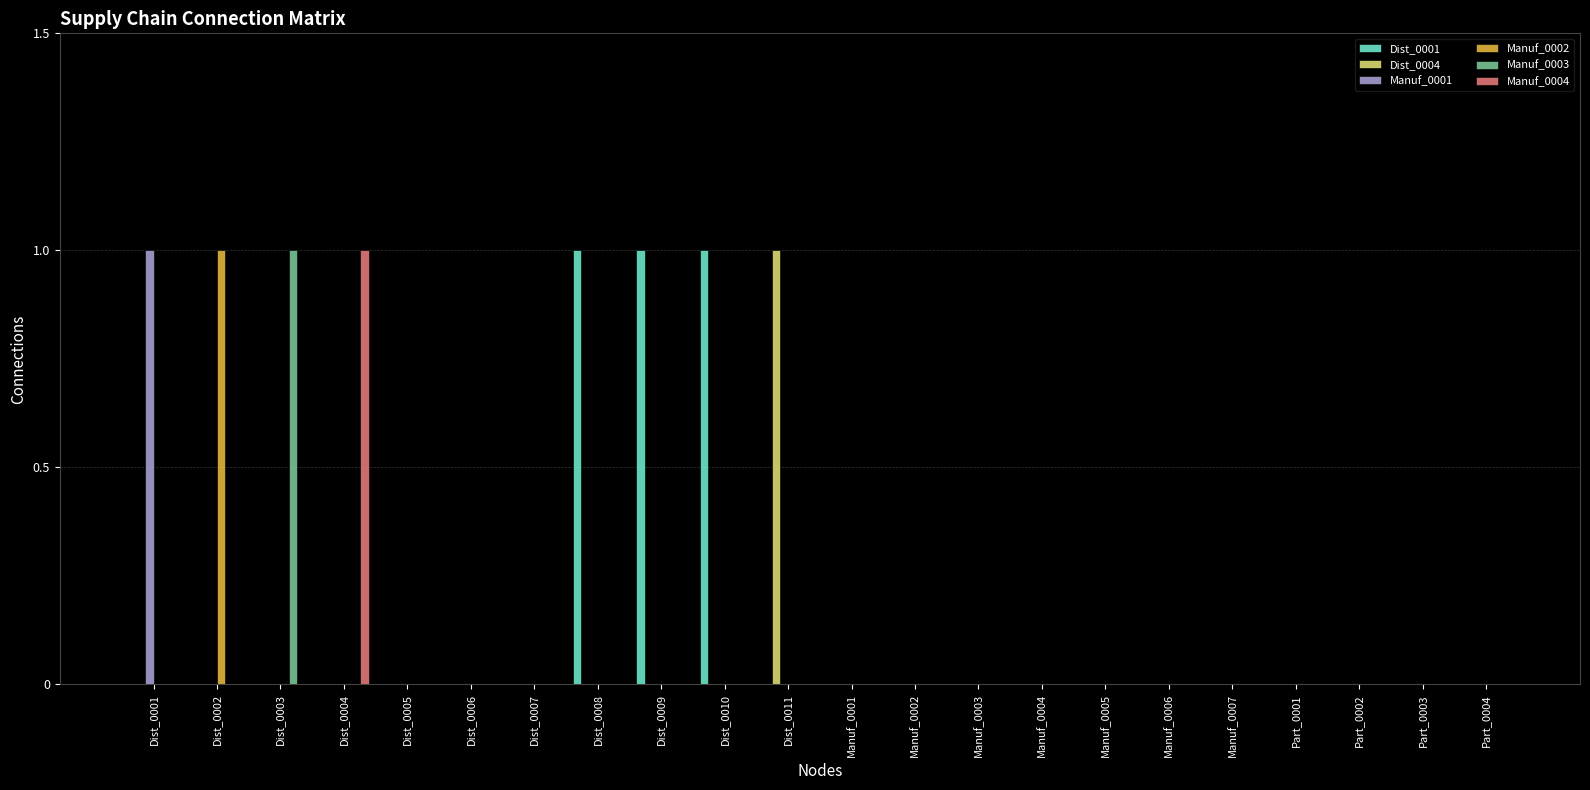

True or false: Manuf_0003 has a value of 1 at Manuf_0004.

False